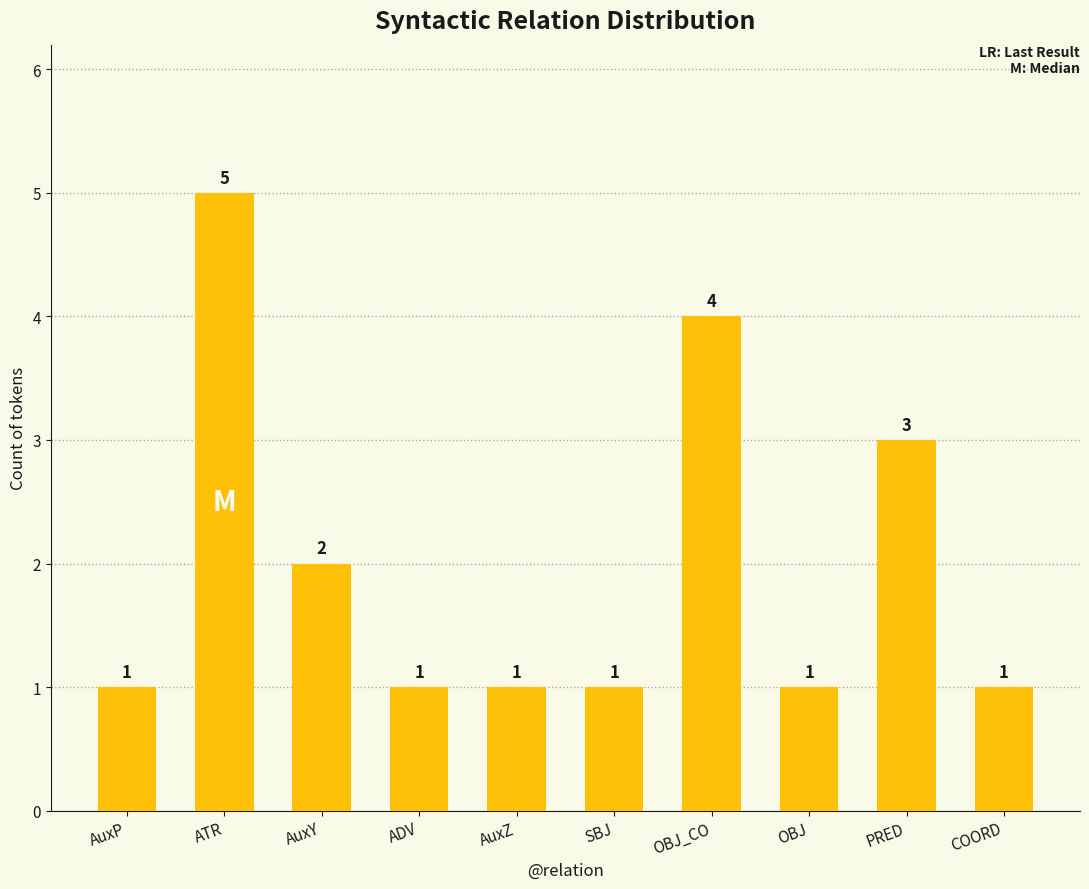

What is the difference between the maximum and minimum values?

4